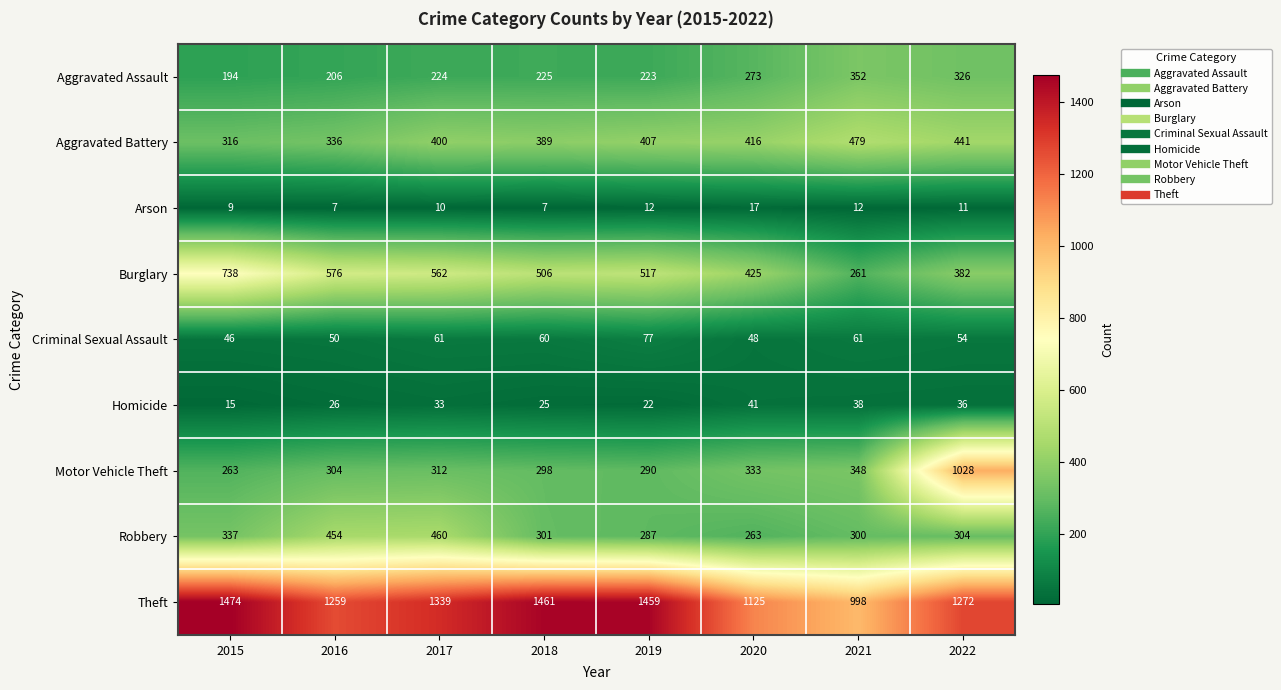

What is the highest value of the Homicide series?

41